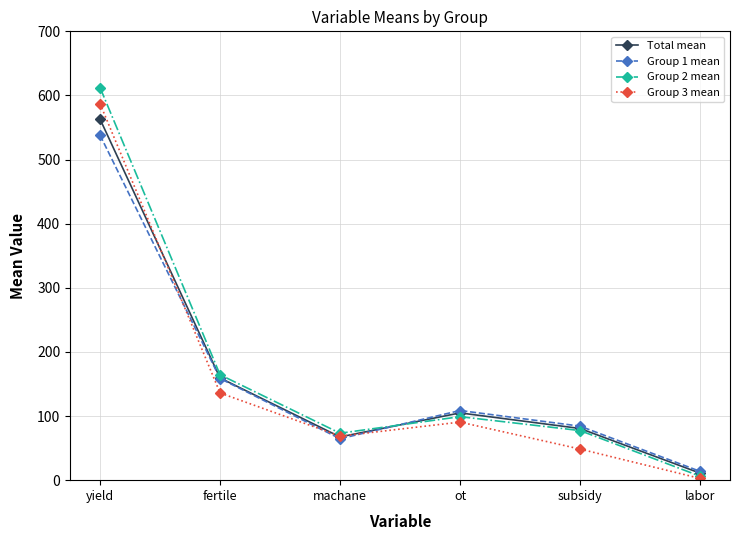

Reading left to right, list all the values displayed in this chart.

Total mean: yield=562.9	fertile=159.4	machane=67.4	ot=104.9	subsidy=80.6	labor=11.0
Group 1 mean: yield=537.9	fertile=158.6	machane=64.6	ot=108.6	subsidy=84.3	labor=13.8
Group 2 mean: yield=612.2	fertile=164.4	machane=73.2	ot=99.0	subsidy=77.4	labor=6.2
Group 3 mean: yield=587.1	fertile=136.0	machane=68.7	ot=90.6	subsidy=48.5	labor=2.7